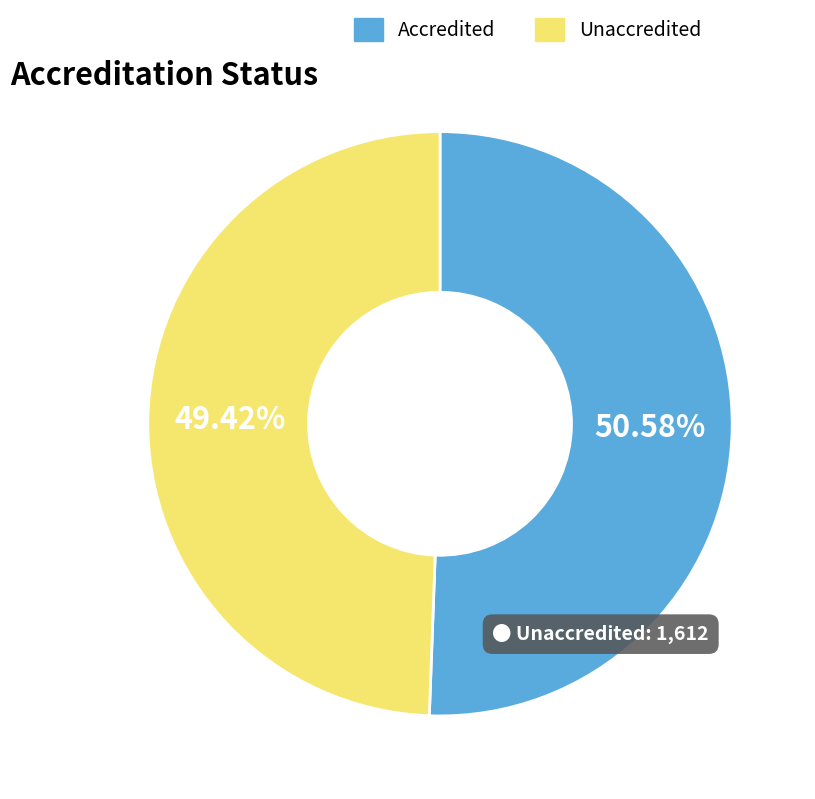

True or false: Unaccredited accounts for 41% of the total.

False